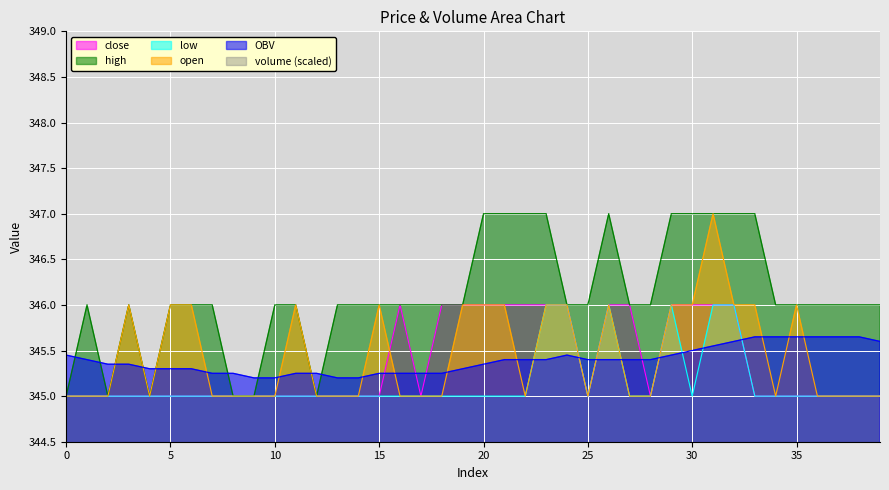

What is the total value across all series at 29?

1730.6